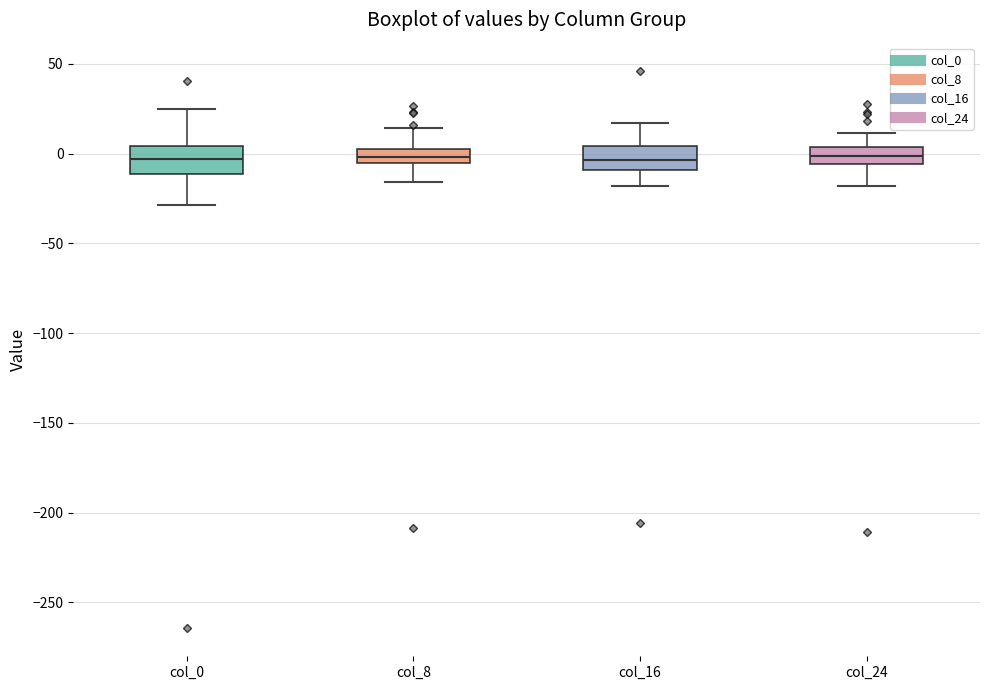

Reading left to right, read every box against the y-axis: the position of its median line, the range the box covers, and the ends of its whiskers. The values are not printed on the chart, so give them approximately, as read against the axis.

col_0: median -5, box -10 to 5, whiskers -30 to 25
col_8: median 0, box -5 to 5, whiskers -15 to 15
col_16: median -5, box -10 to 5, whiskers -20 to 15
col_24: median 0, box -5 to 5, whiskers -20 to 10